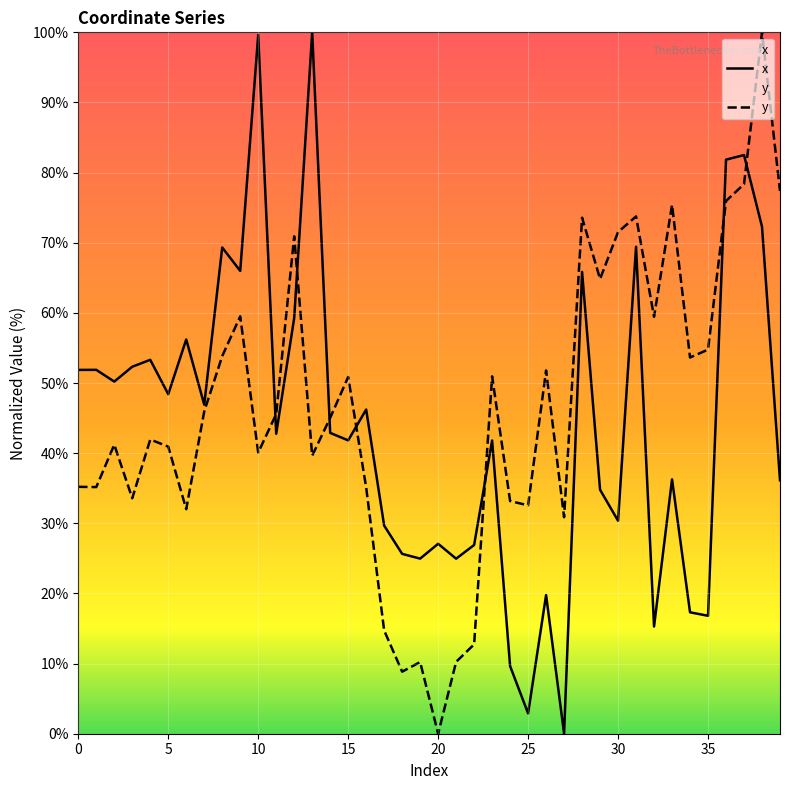

How many interior local peaks does the x series have?

14